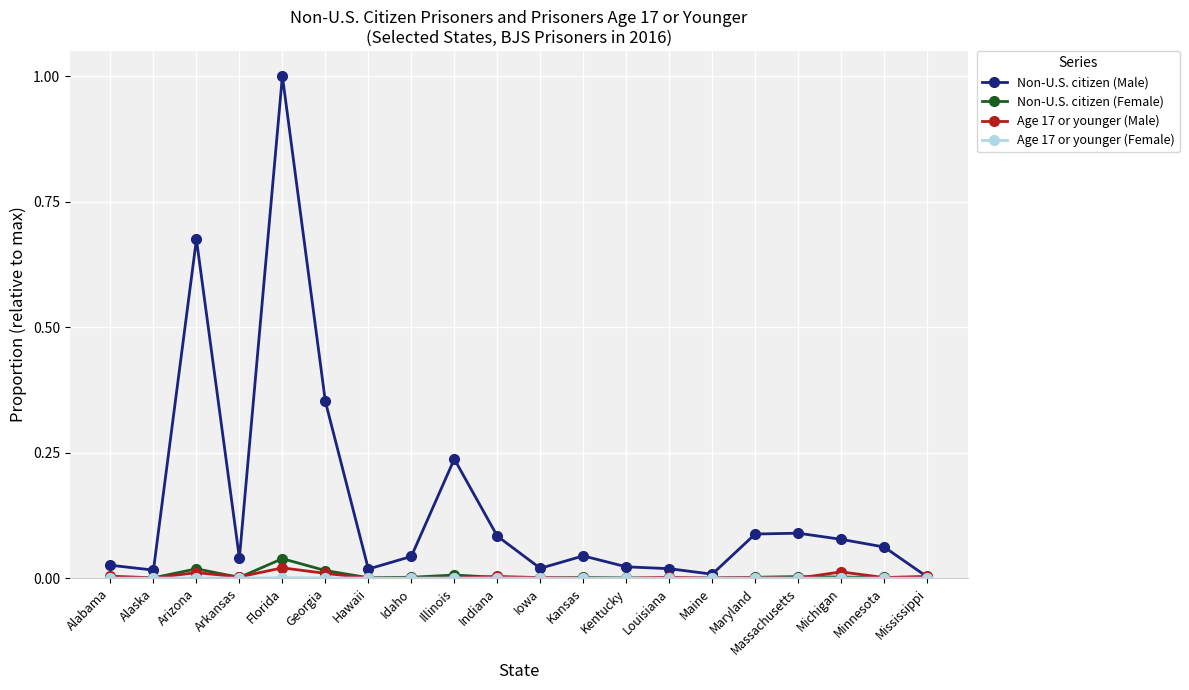

Between Florida and Iowa, which series saw the biggest shift?

Non-U.S. citizen (Male)